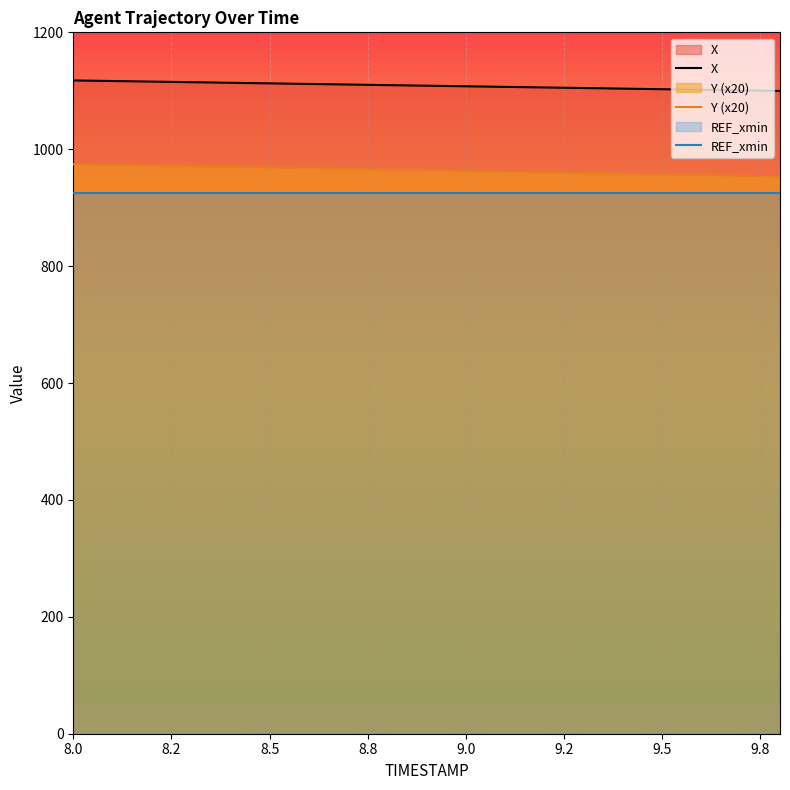

Rank the series by their maximum value, from lowest to highest.

REF_xmin, Y (x20), X